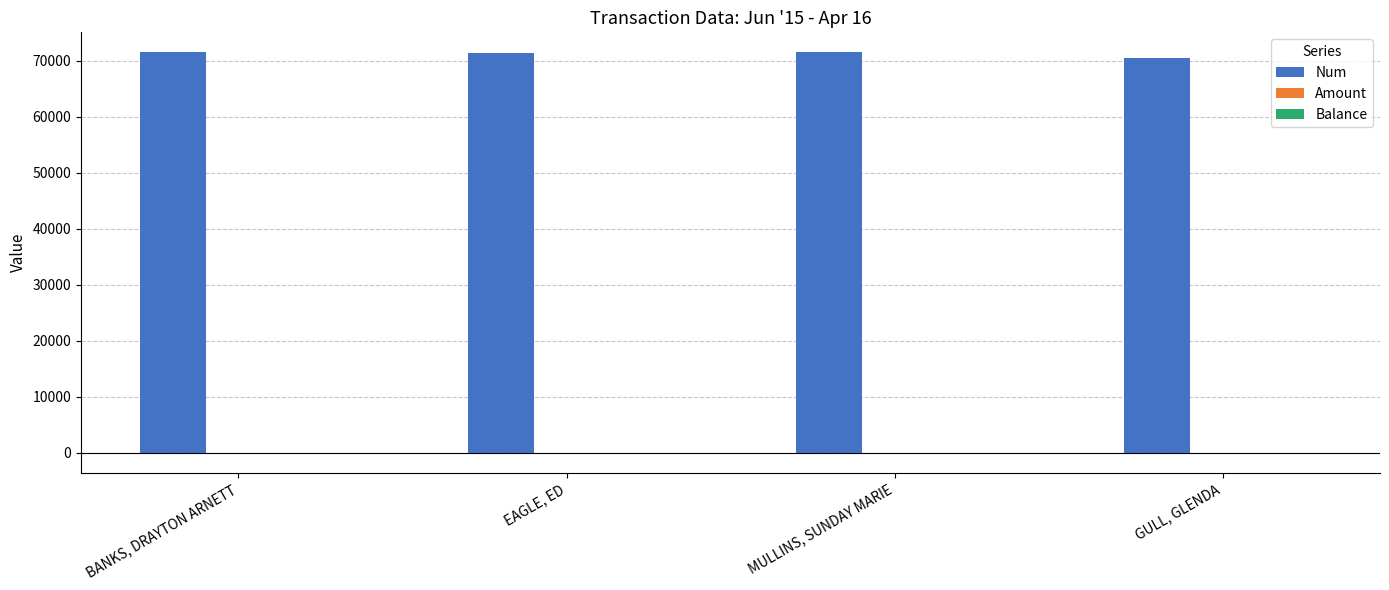

Which series has the largest total across all categories?

Num